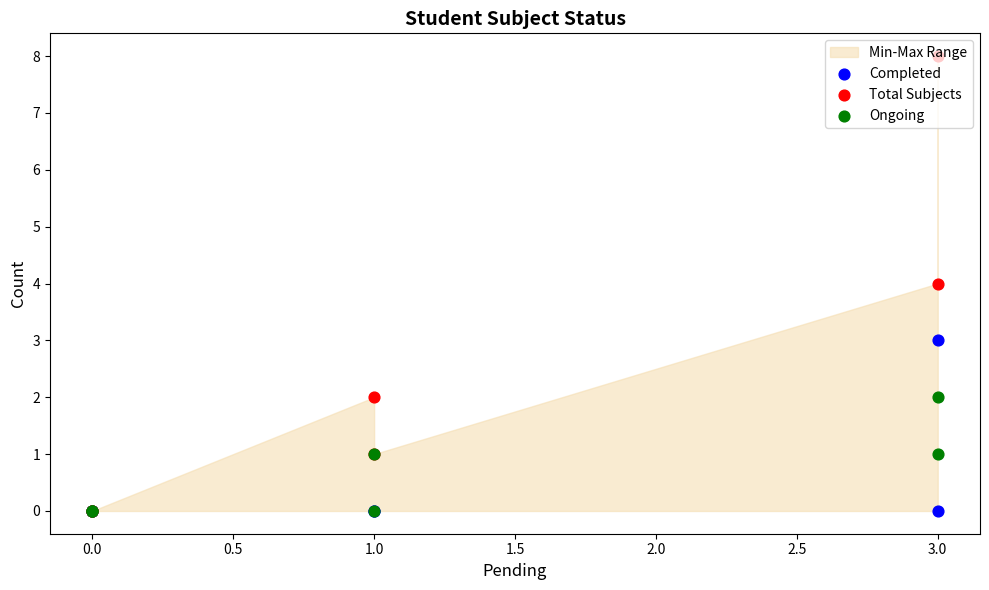

Which series contains the highest Y value?

Total Subjects